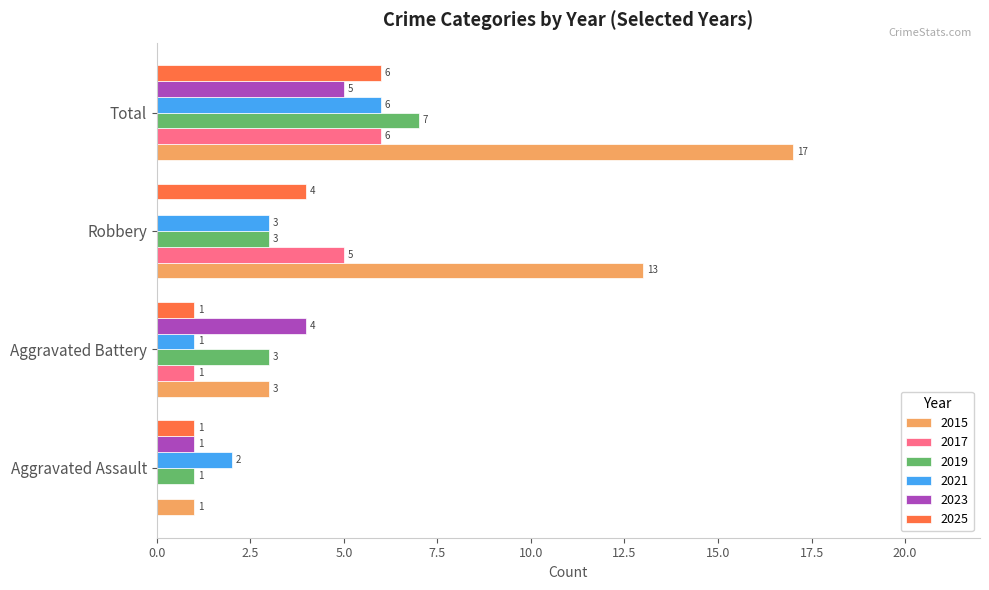

Which series changed the most between Aggravated Battery and Robbery?

2015